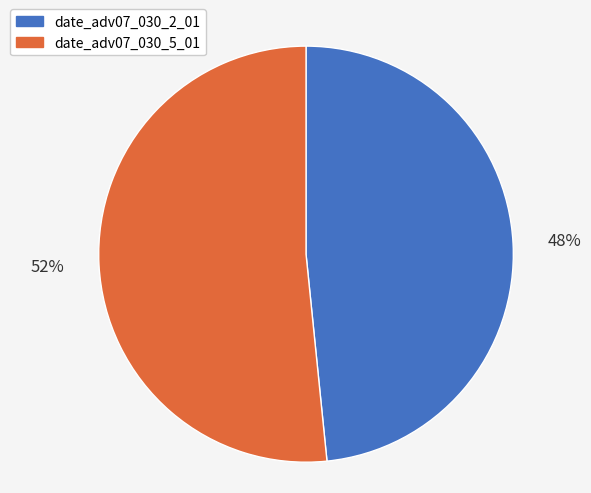

How many slices are in this pie chart?

2